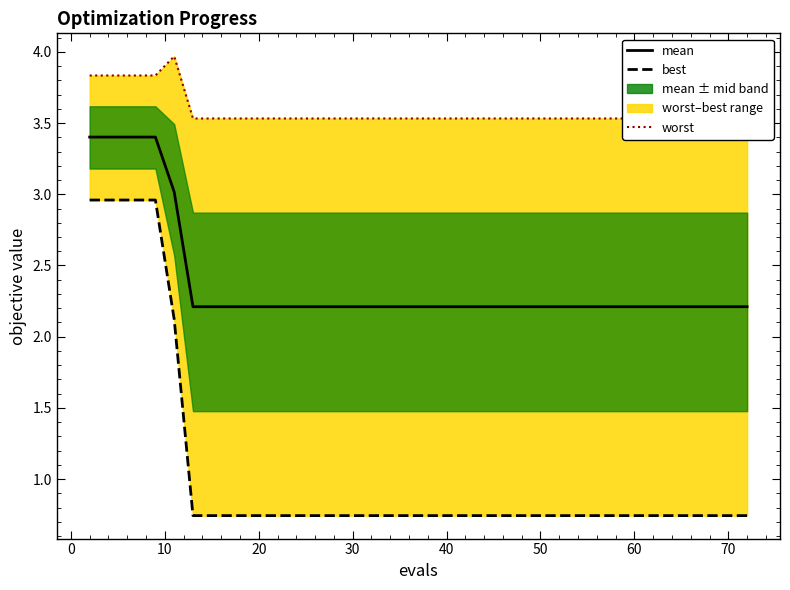

Is this an area chart (filled region under the line)?

No